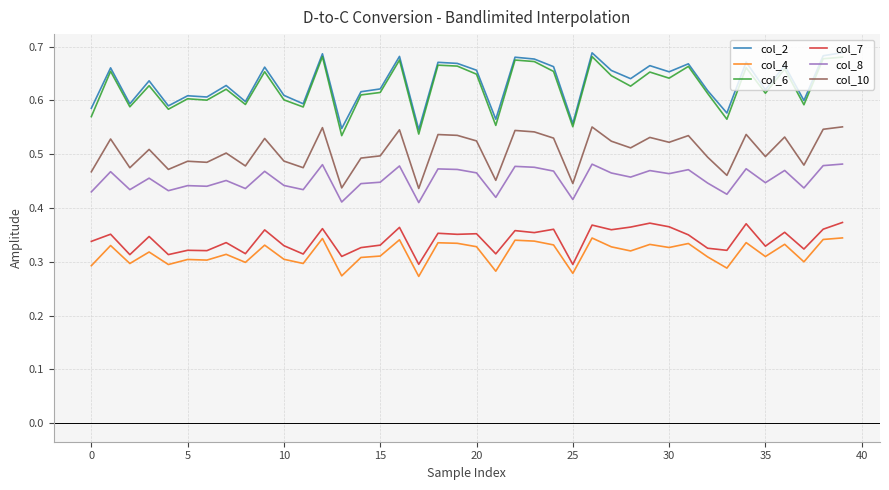

Count the number of data series in this chart.

6